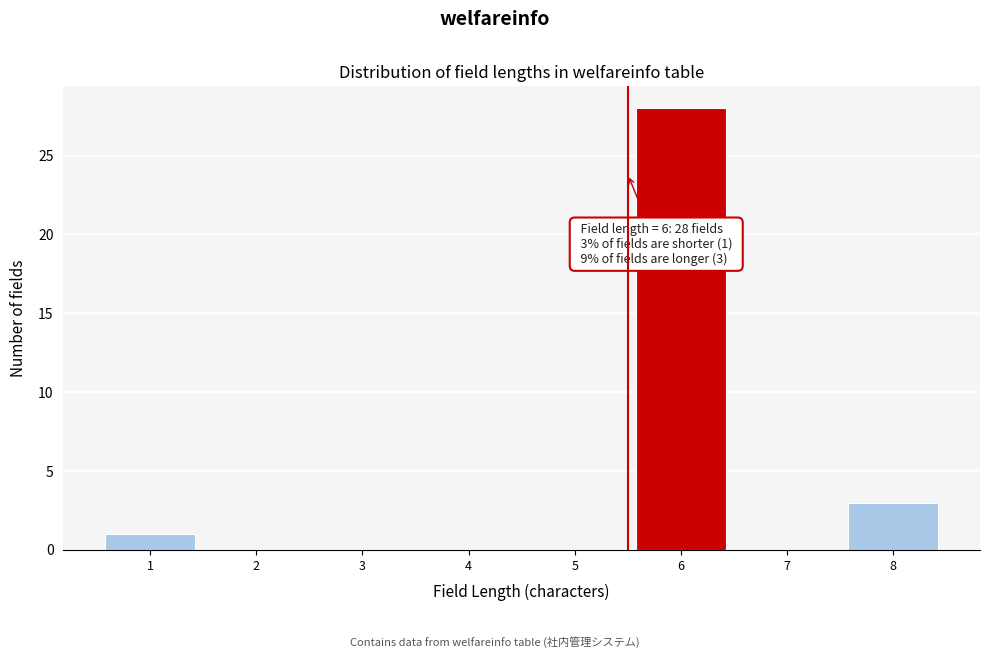

Reading left to right, extract all data points from this chart.

1=1	2=0	3=0	4=0	5=0	6=28	7=0	8=3